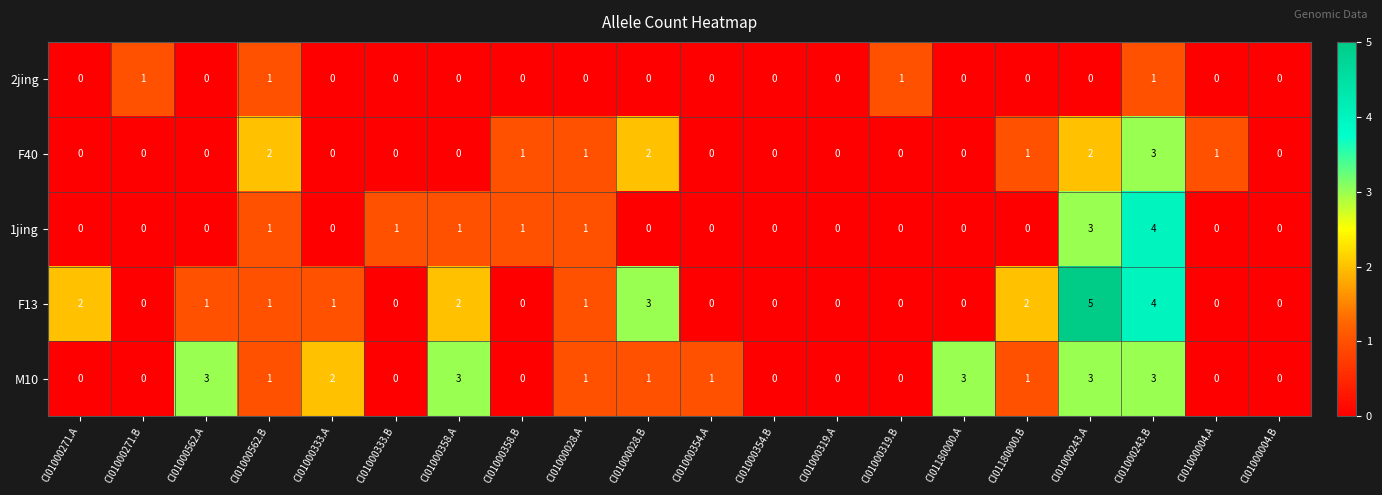

What is the sum of all M10 values?

22